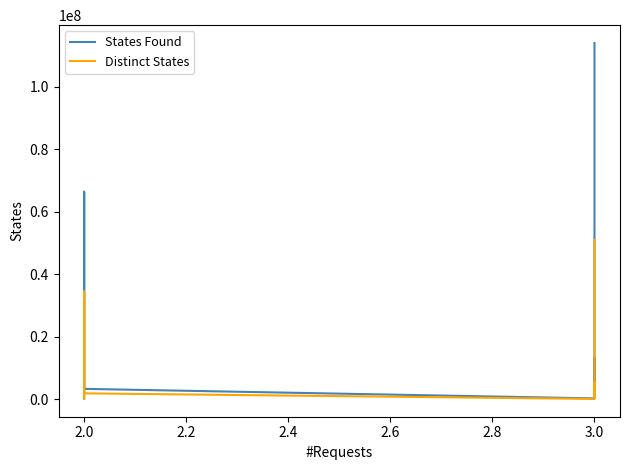

Rank the series by their maximum value, from highest to lowest.

States Found, Distinct States